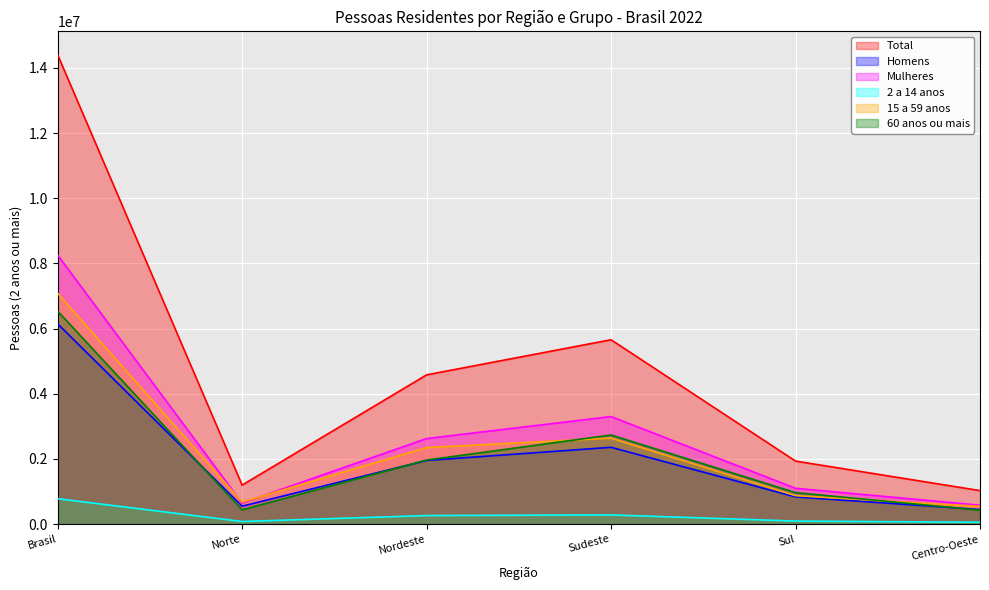

What is the value of the 60 anos ou mais point at the 2nd from the left?

437847